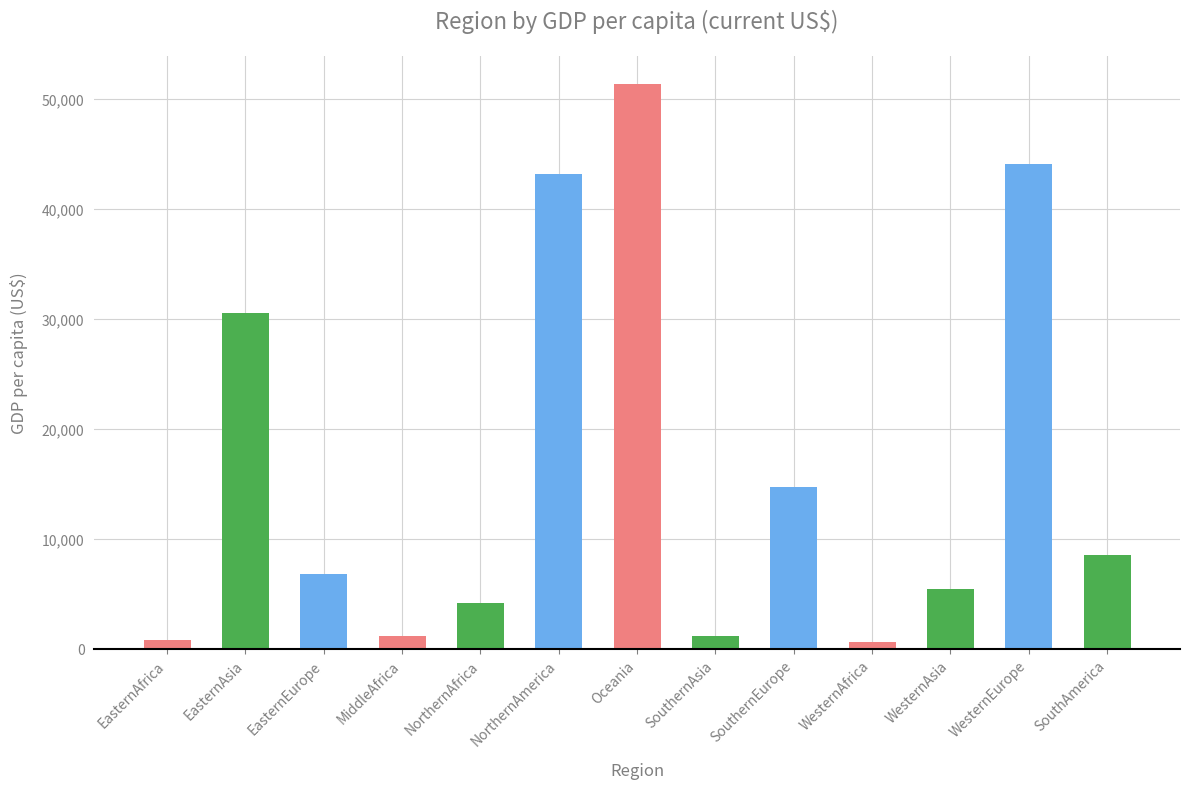

What position from the right is NorthernAmerica?

8